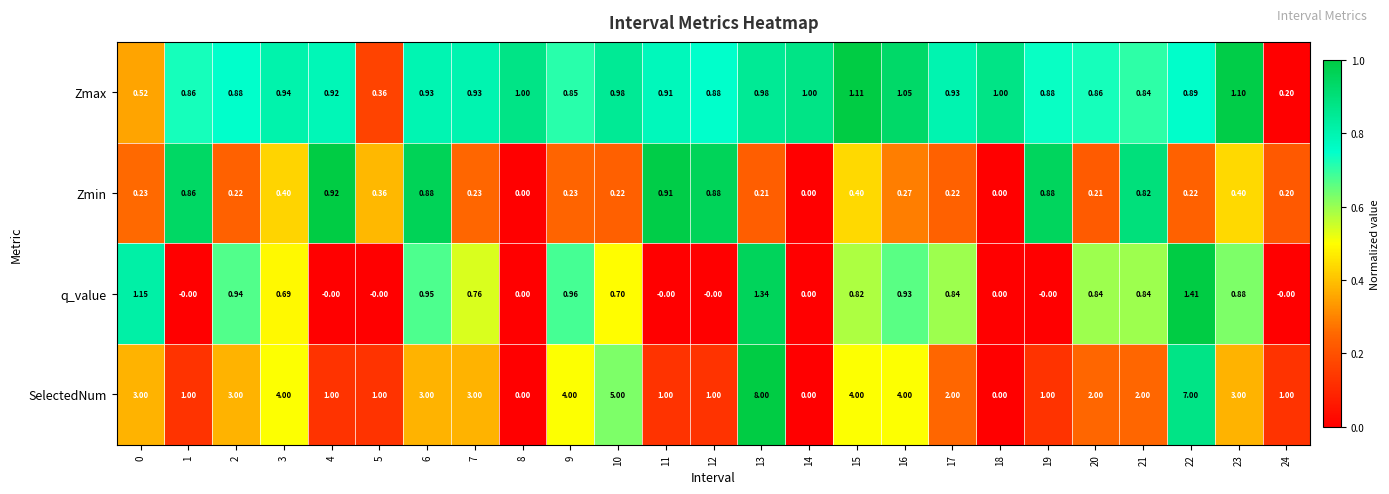

Which series has the widest spread of values?

SelectedNum